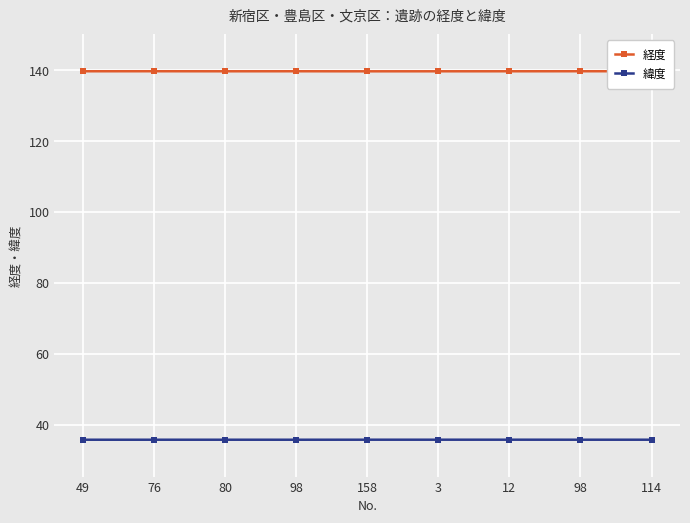

List the series in order of their peak value, lowest first.

緯度, 経度